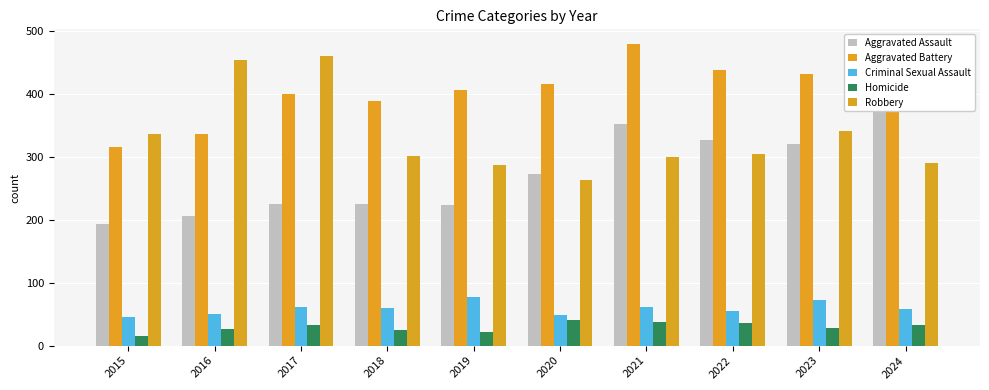

Which category has the highest value across all series?

2021